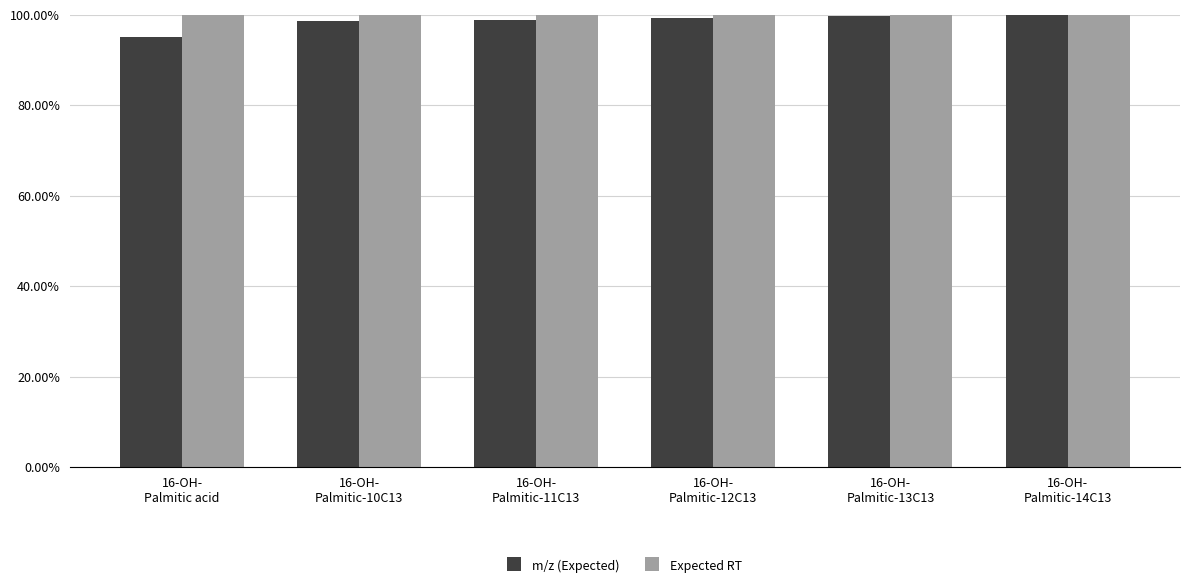

What is the approximate value of Expected RT at 16-OH-
Palmitic-12C13?

1.0